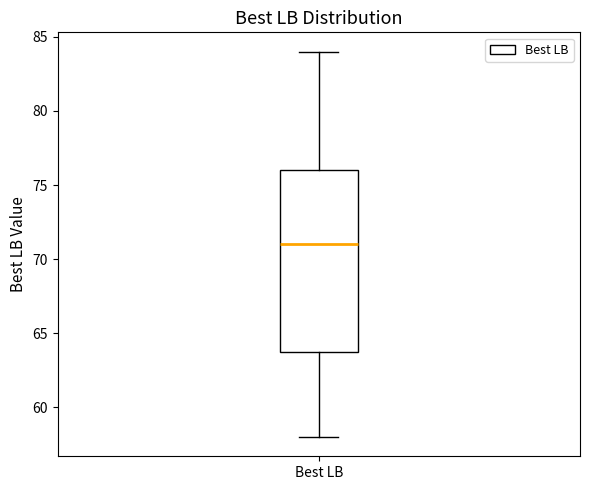

Transcribe this box plot: give where the median line is, the range the box spans, and where the two whiskers end, as read against the y-axis. The values are not printed on the chart, so give them approximately, as read against the axis.

median 71, box 64 to 76, whiskers 58 to 84